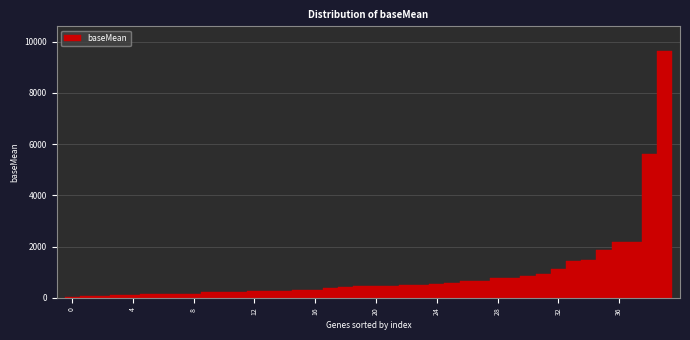

Around what value on the x-axis is the tallest bar? Give the approximate position of its centre, as read against the axis.

39.0